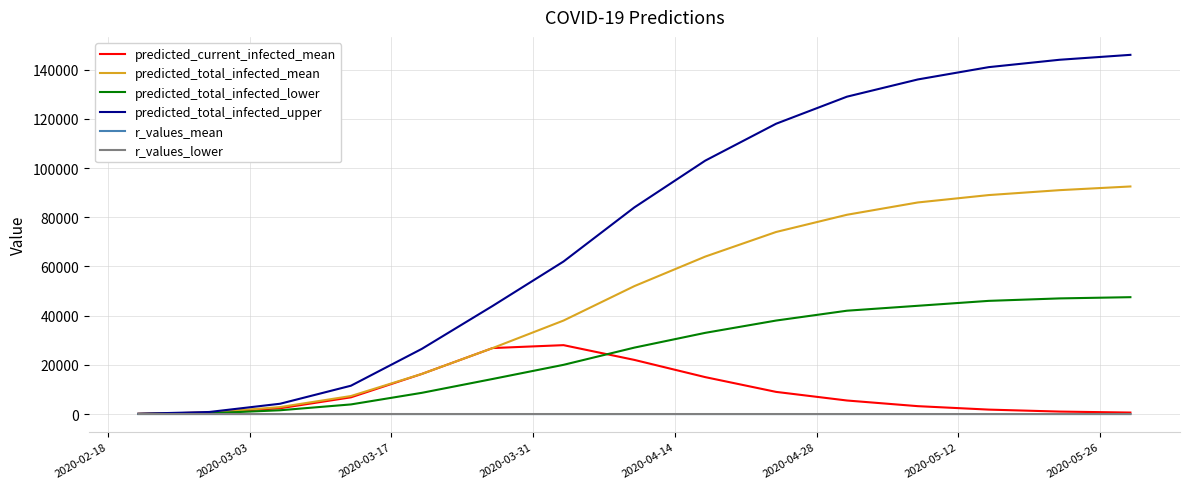

What is the maximum value shown in the chart?

146000.0